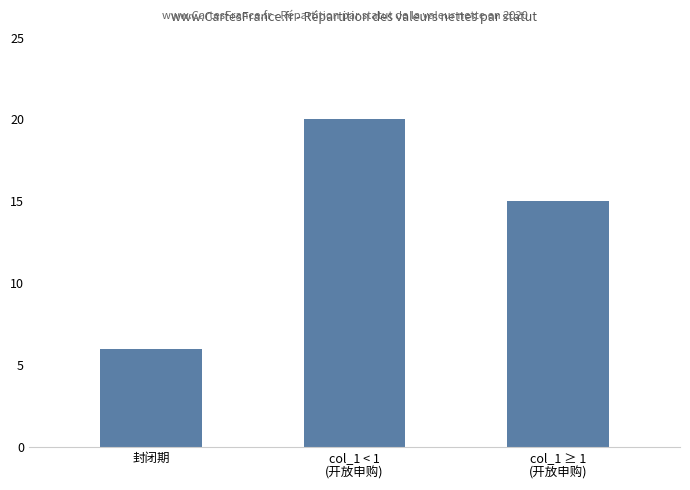

What is the difference between the second highest and minimum values?

9